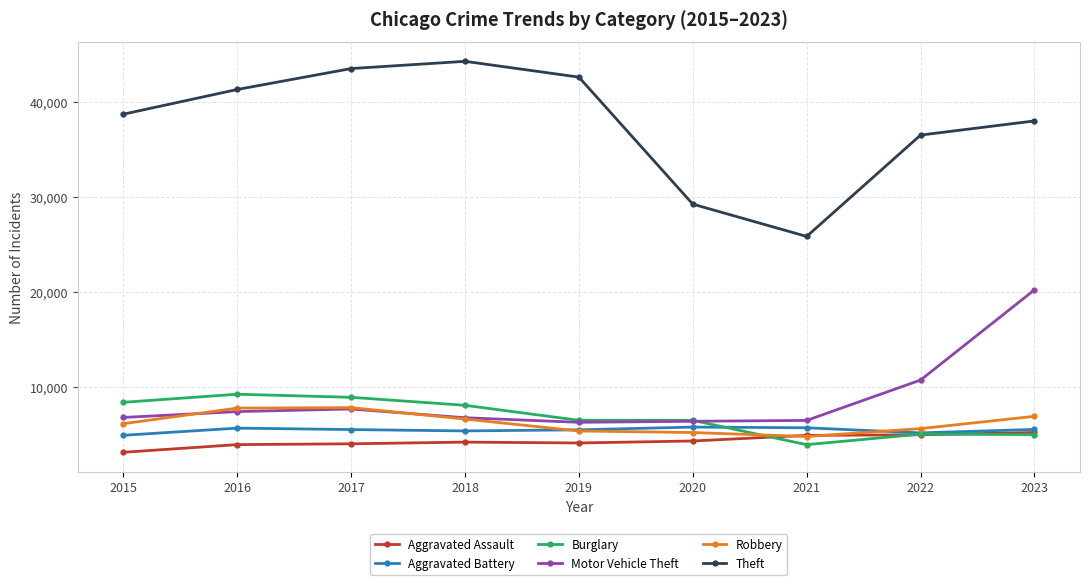

What is the approximate value of Aggravated Assault at 2018?

4193